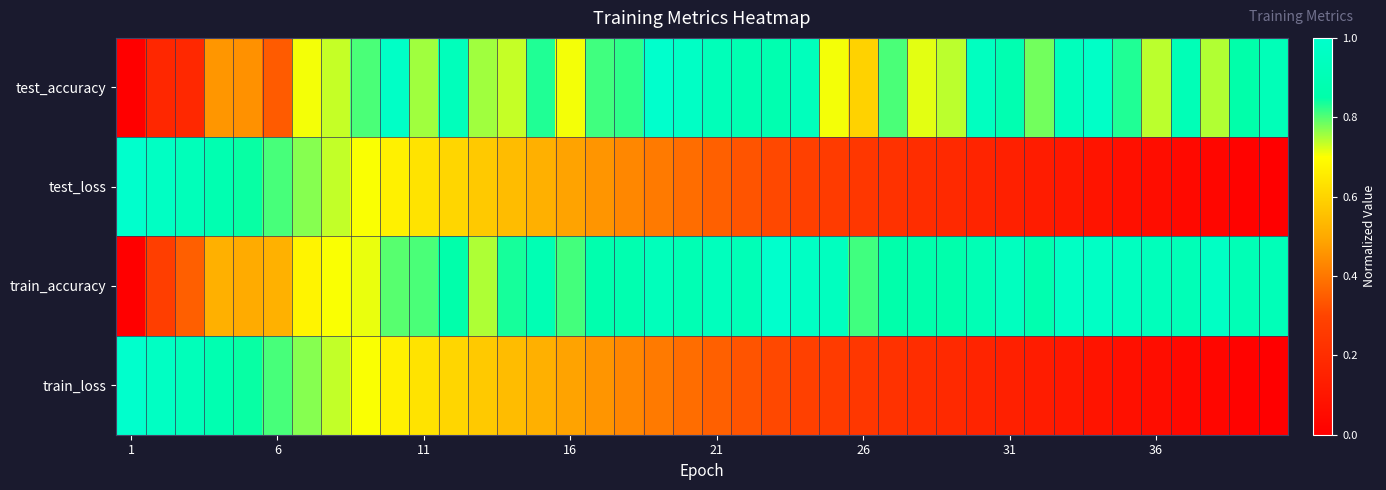

List the series in order of their peak value, highest first.

test_accuracy, test_loss, train_accuracy, train_loss